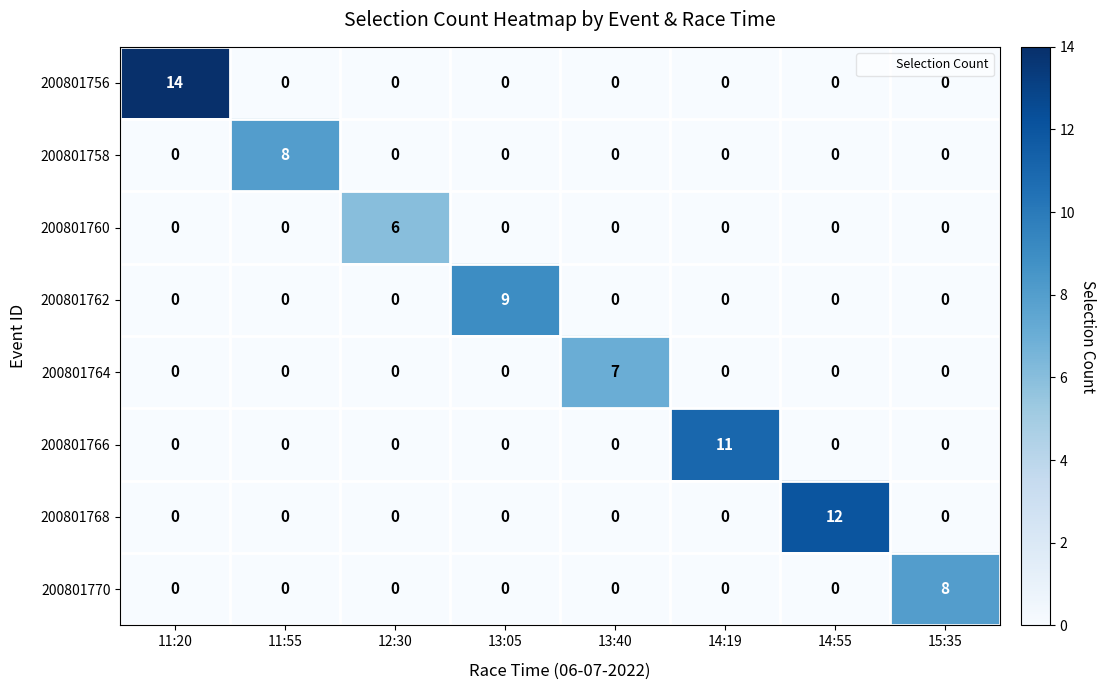

Which category has the highest value in the 200801758 series?

11:55